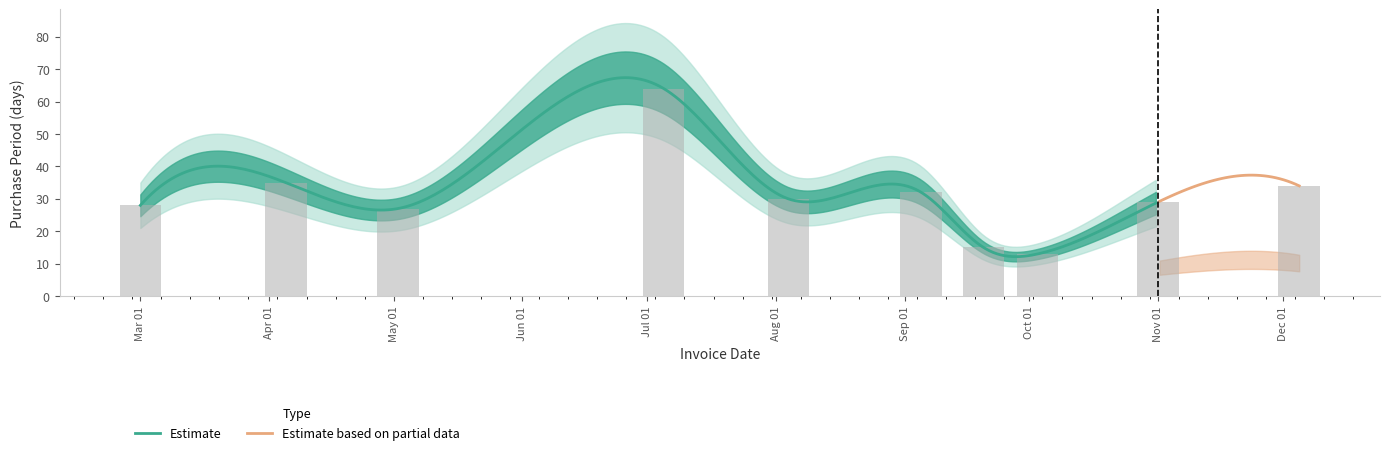

Reading left to right, extract all data points from this chart.

28	35	27	64	30	32	15	13	29	34